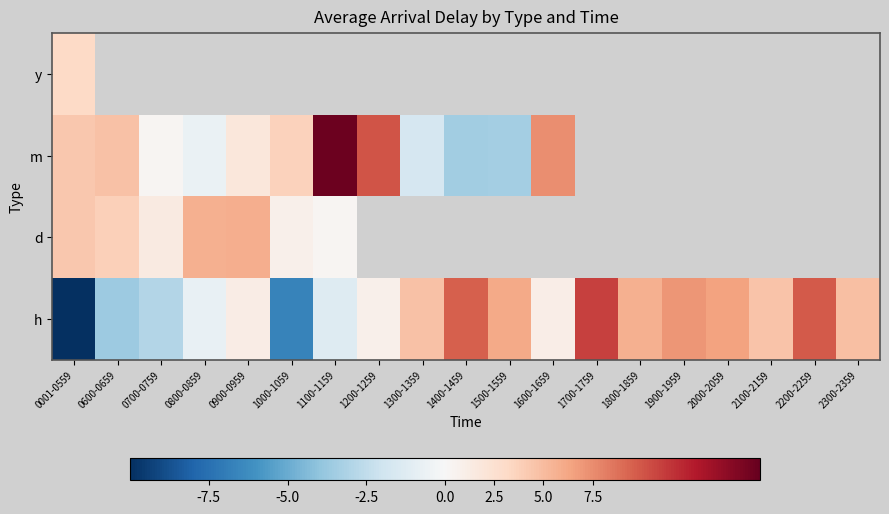

How many categories are shown in the chart?

19